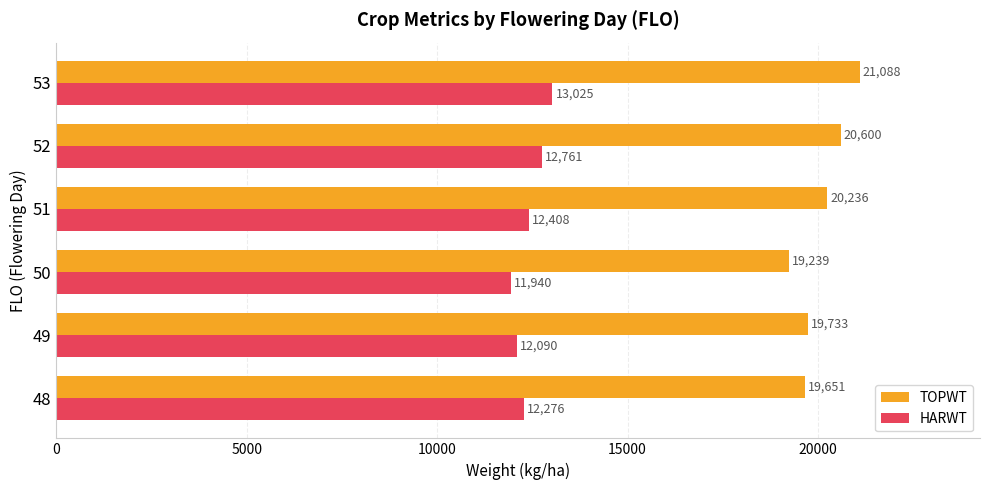

Is the value of TOPWT at 49 greater than the value of HARWT at 51?

Yes